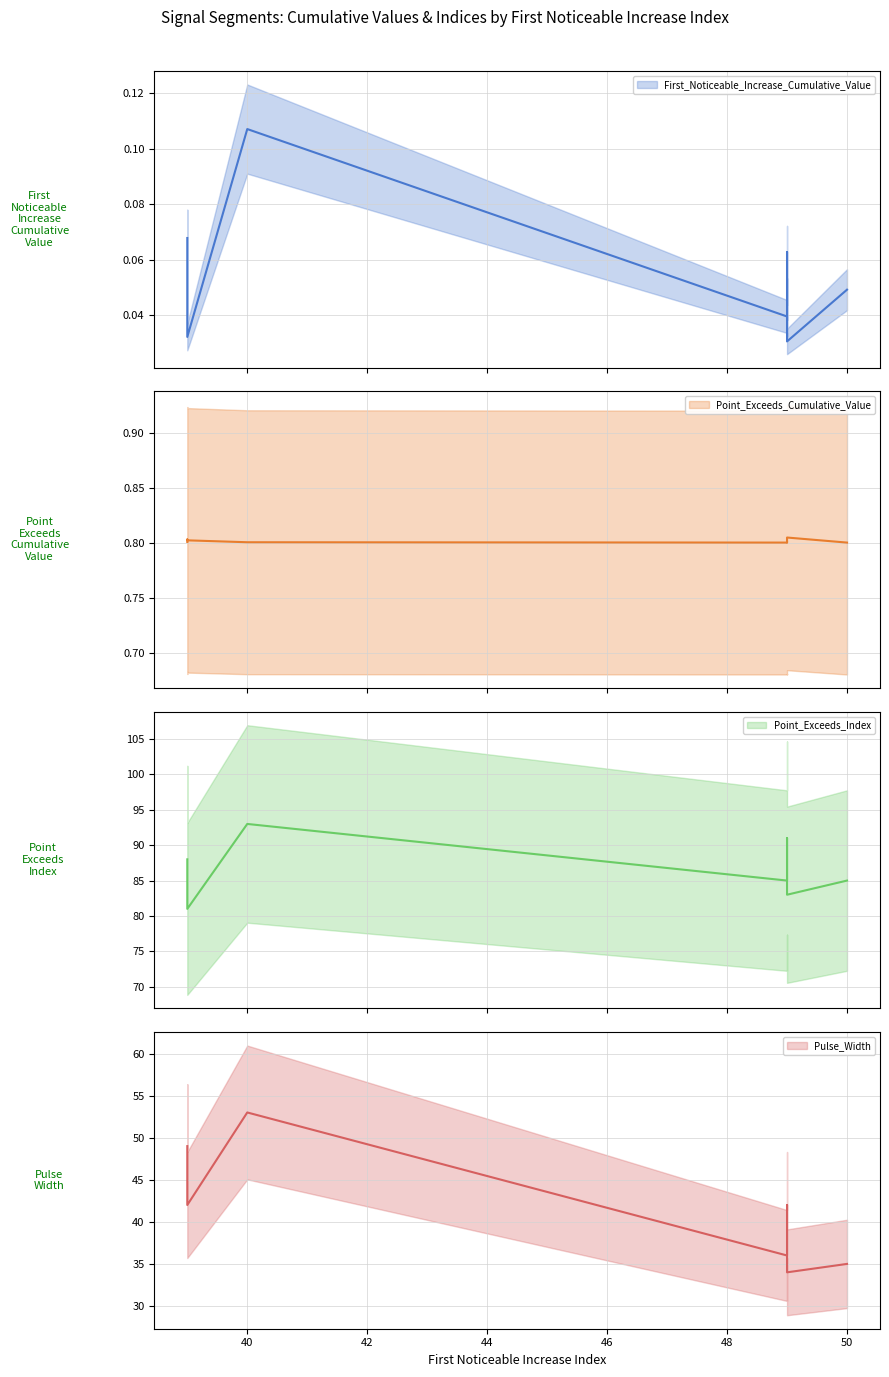

The Point_Exceeds_Cumulative_Value series shows 0.8 at 39. True or false?

True